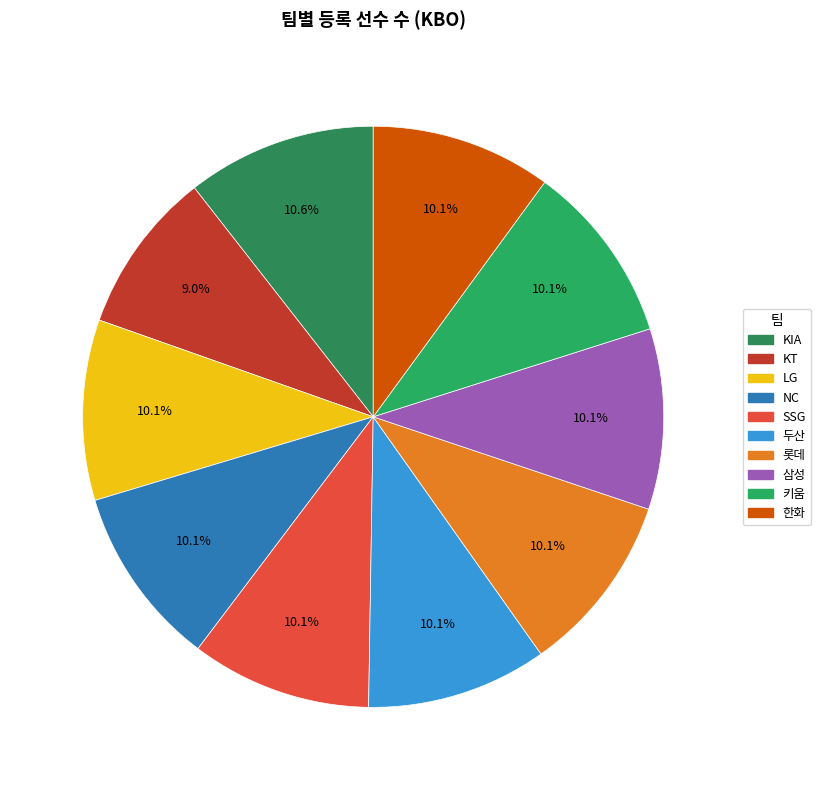

Does any single category account for the majority?

No